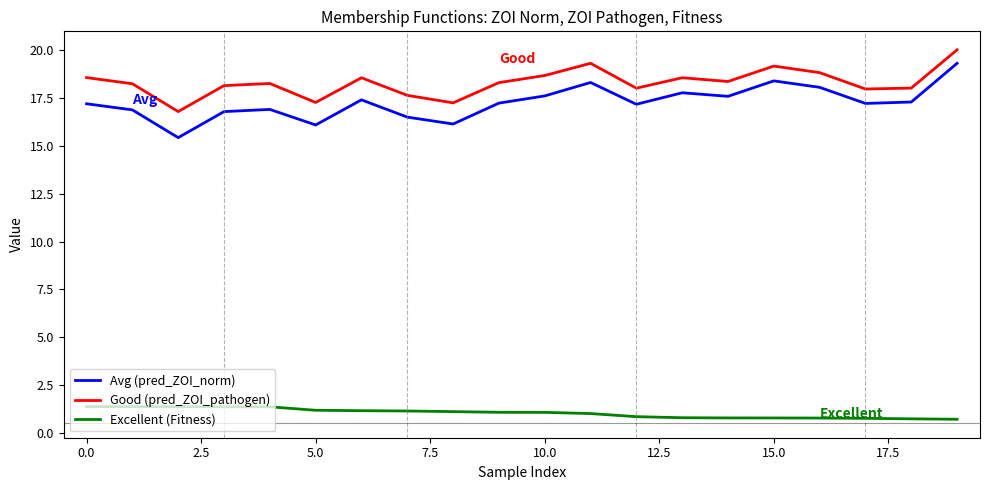

What is the maximum value for Good (pred_ZOI_pathogen)?

20.0